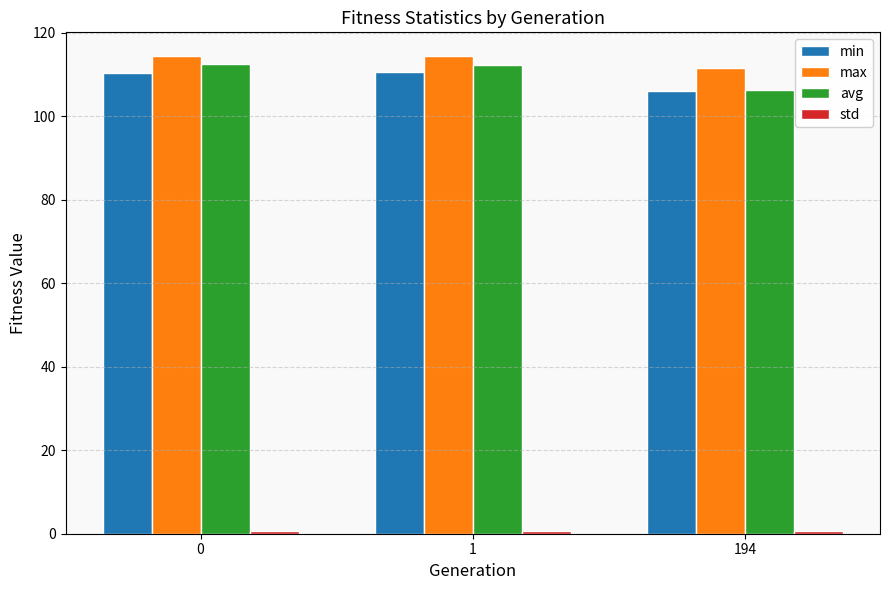

What is the value of the avg bar at the 2nd from the left?

112.3